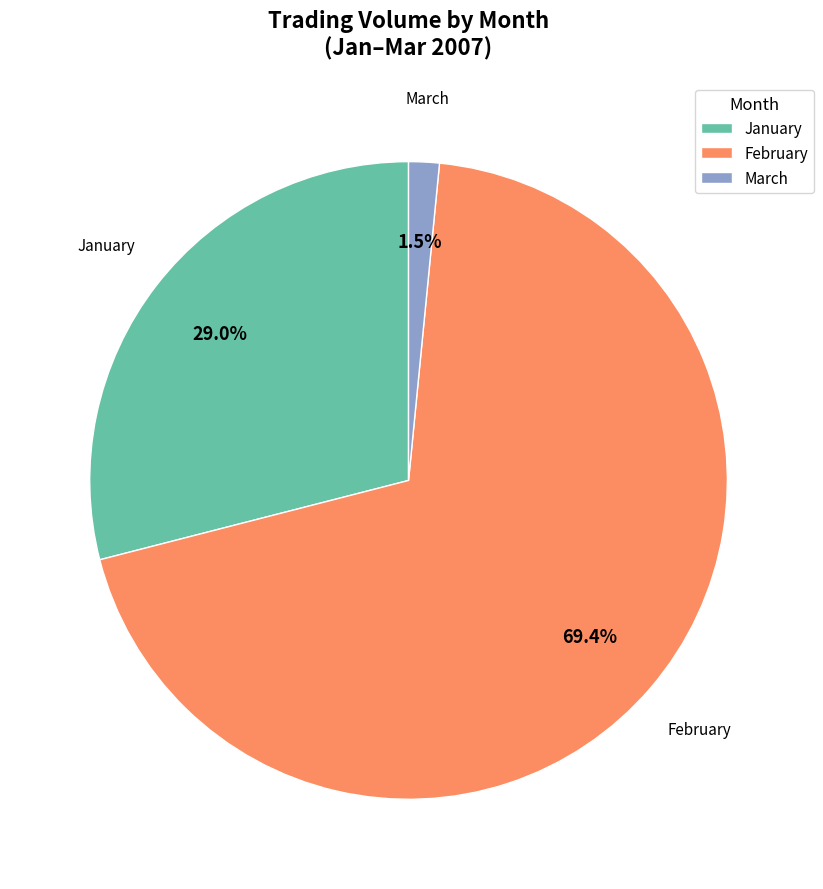

Which slice is the smallest?

March